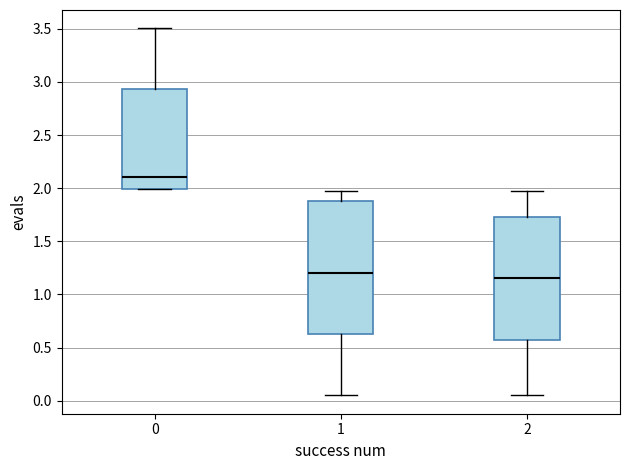

Which box is the tallest, from its lower edge to its upper edge?

1